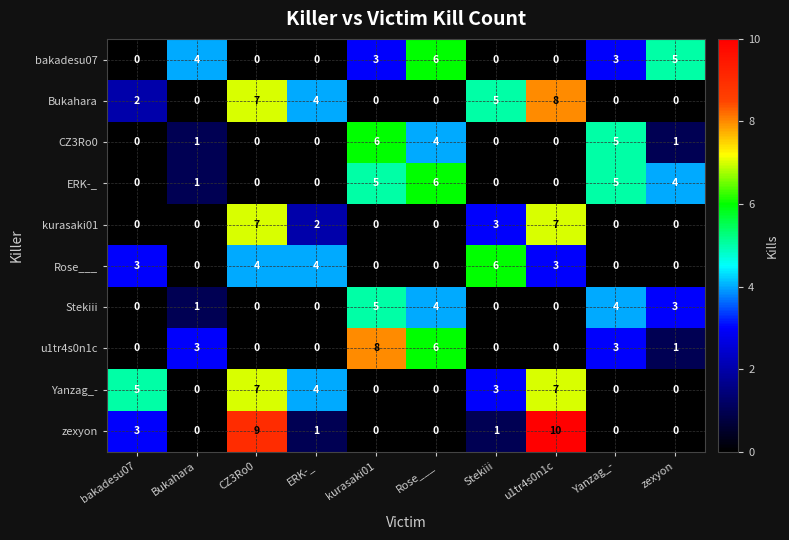

Which series has the largest range (max minus min)?

zexyon